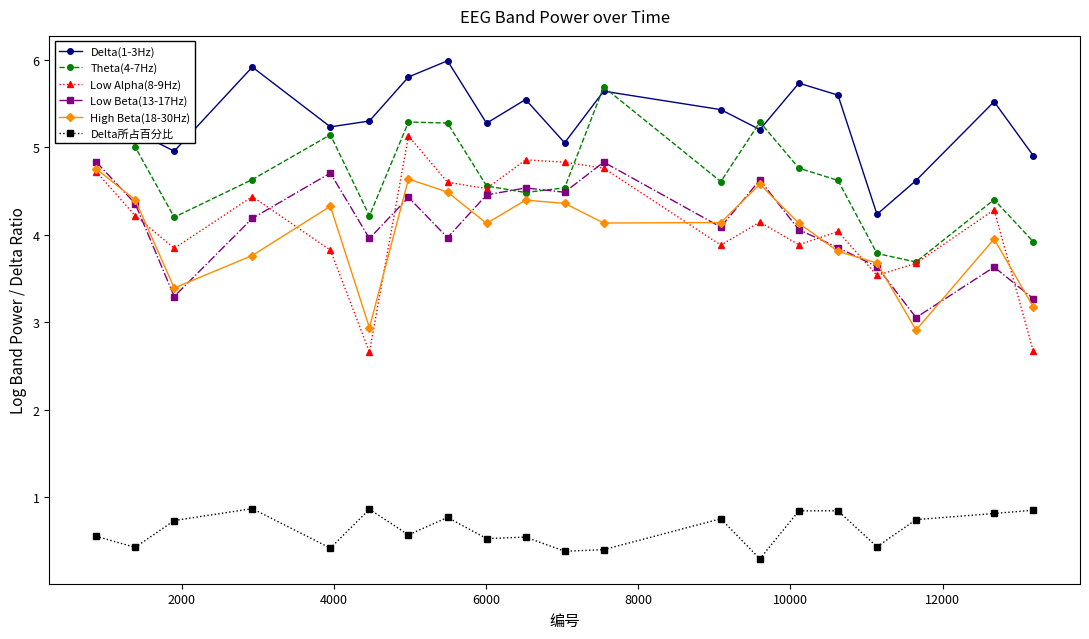

True or false: Delta(1-3Hz) and Low Alpha(8-9Hz) intersect in this chart.

False